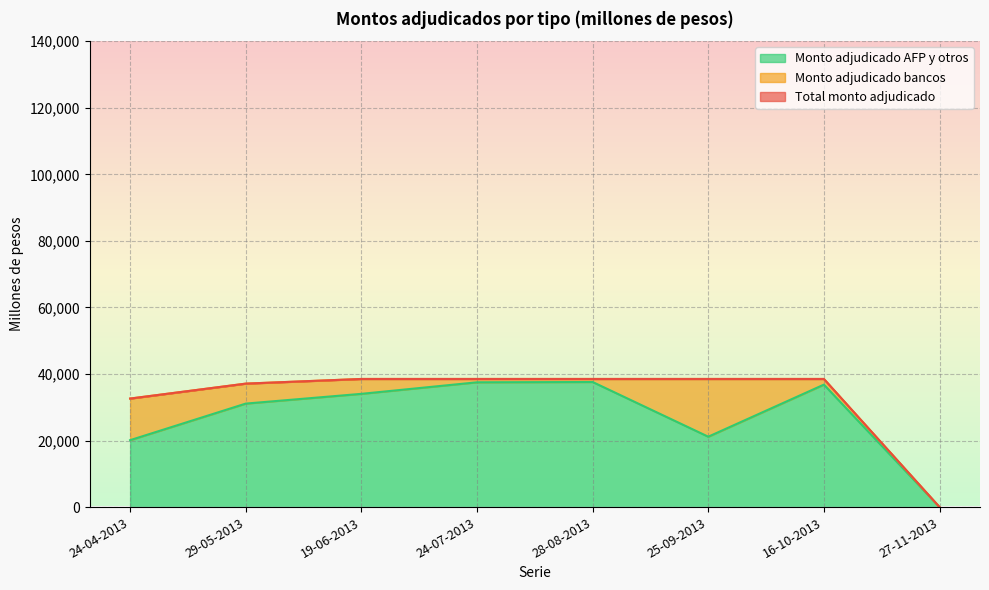

What is the label of the 3rd point from the right?

25-09-2013